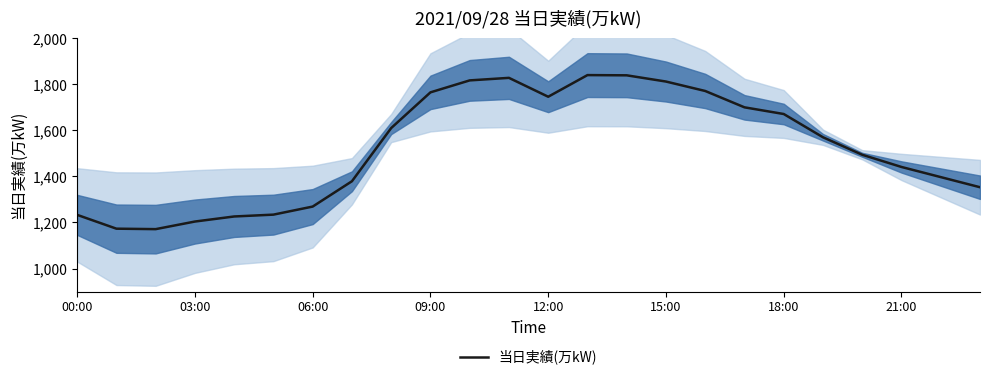

Reading left to right, list all the values displayed in this chart.

1233	1173	1171	1204	1226	1234	1269	1379	1610	1765	1817	1828	1746	1840	1839	1812	1771	1700	1671	1570	1494	1441	1397	1353